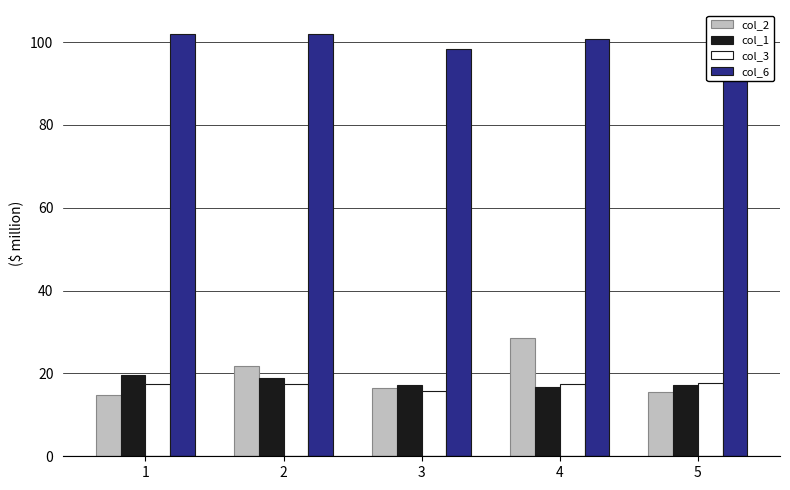

What is the value of the col_2 bar at the 5th from the left?

15.4